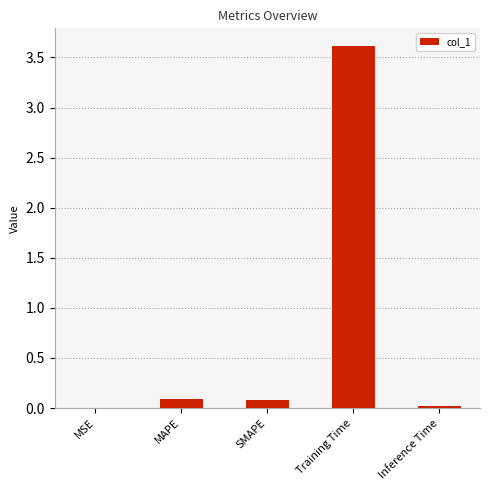

Which has a higher value, Training Time or Inference Time?

Training Time